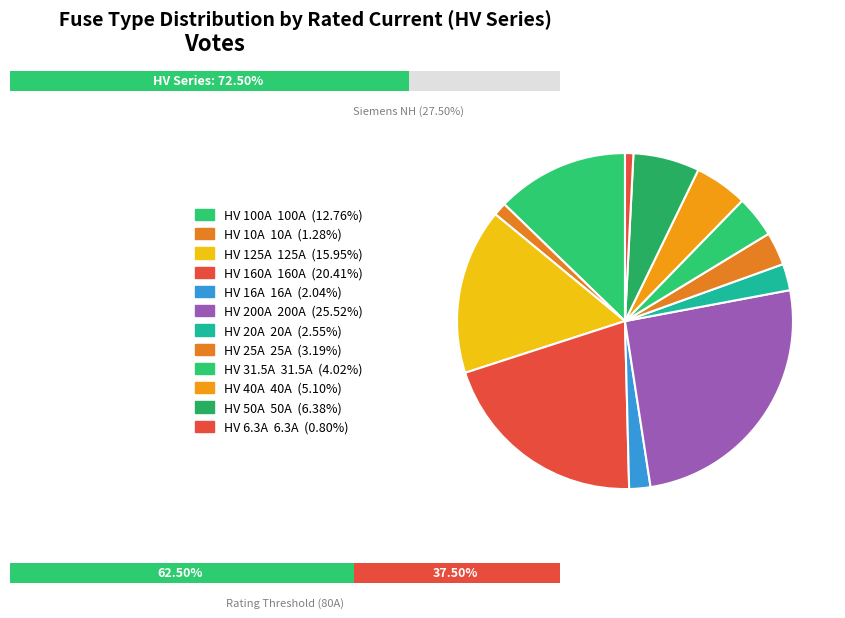

Is there a majority slice in this chart?

No